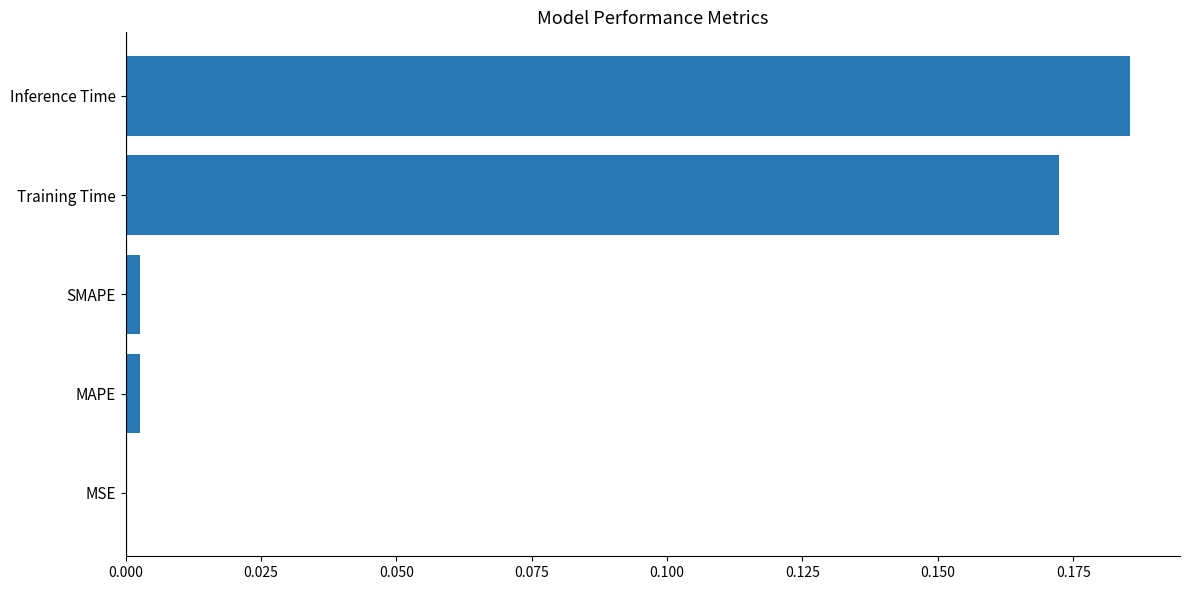

Which has a higher value, MSE or Inference Time?

Inference Time